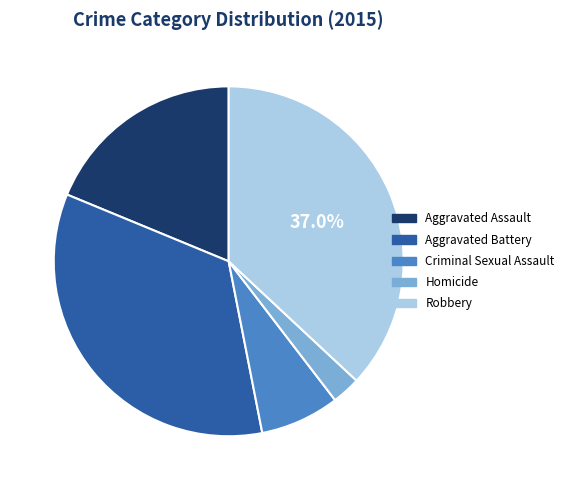

Combined, do Aggravated Battery and Criminal Sexual Assault account for over 50%?

No